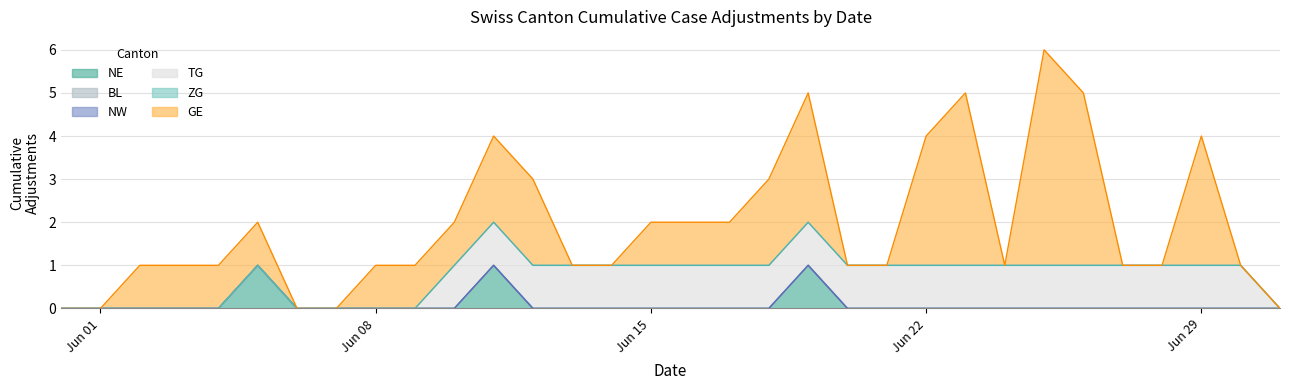

At which label is ZG closest to 0?

2020-05-31